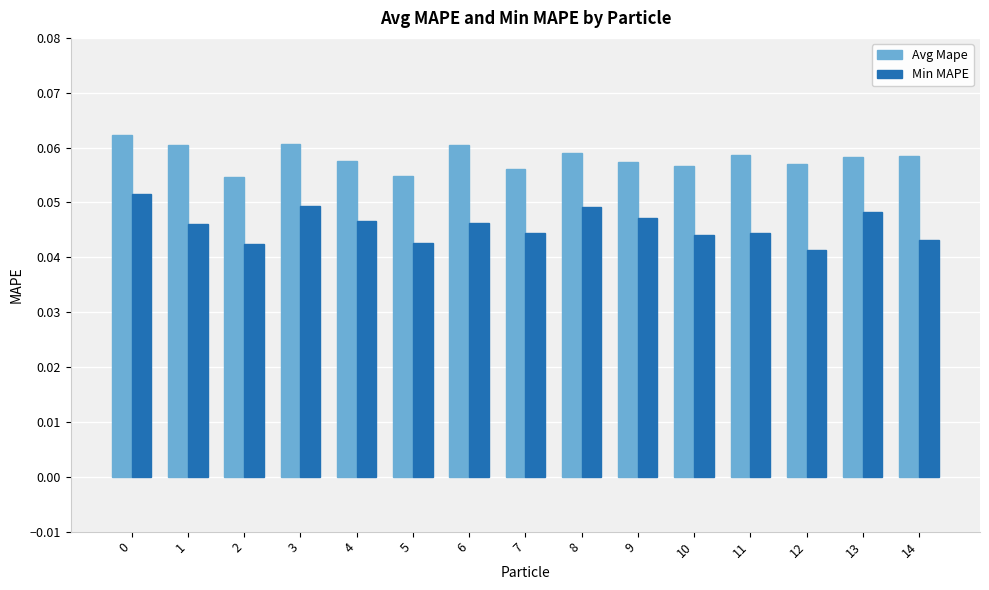

At how many categories does at least one series exceed 0?

15